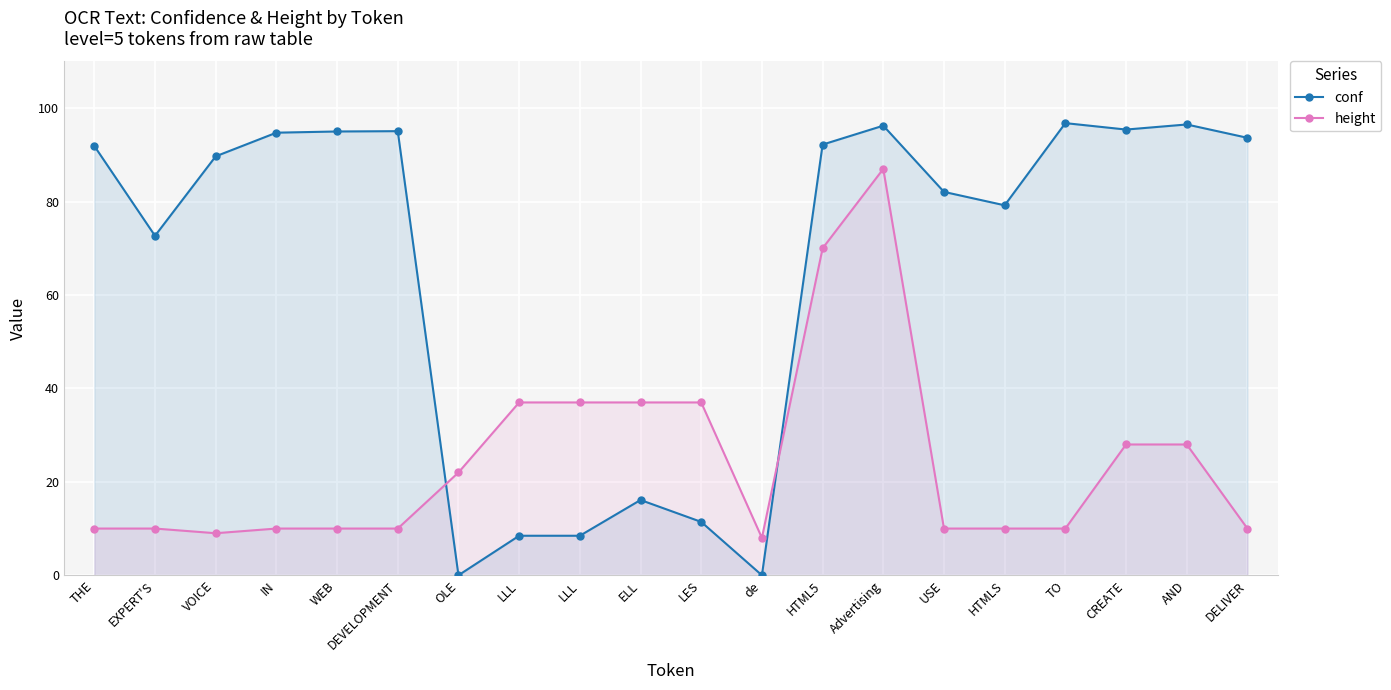

Reading left to right, transcribe all the data shown in this chart.

conf: 91.9	72.7	89.7	94.8	95.0	95.1	0.0	8.5	8.5	16.1	11.4	0.0	92.2	96.3	82.1	79.2	96.8	95.4	96.5	93.7
height: 10.0	10.0	9.0	10.0	10.0	10.0	22.0	37.0	37.0	37.0	37.0	8.0	70.0	87.0	10.0	10.0	10.0	28.0	28.0	10.0